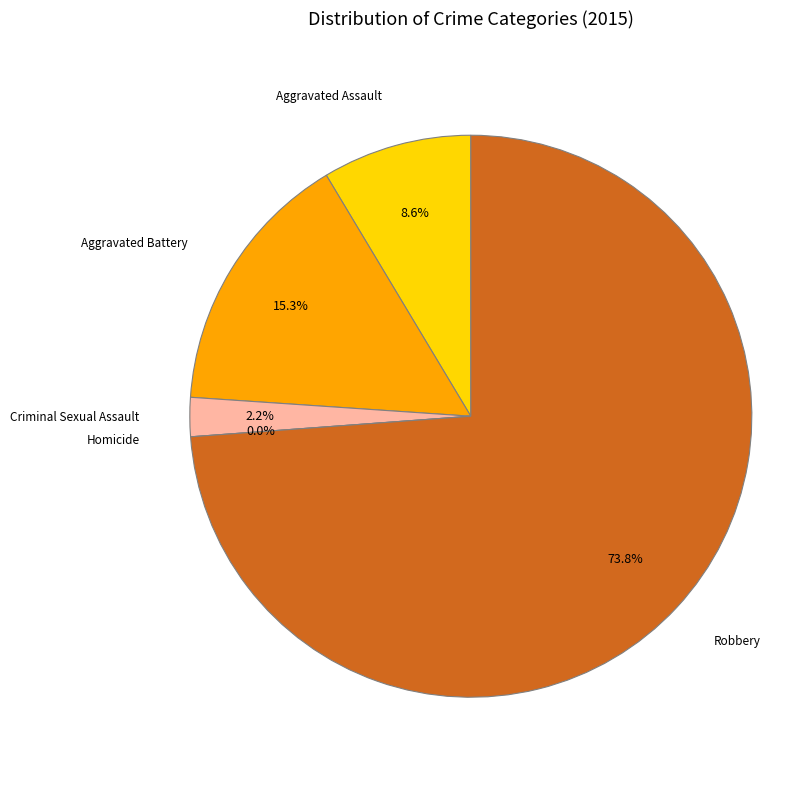

To the nearest percent, what percentage of the pie is Criminal Sexual Assault?

2%